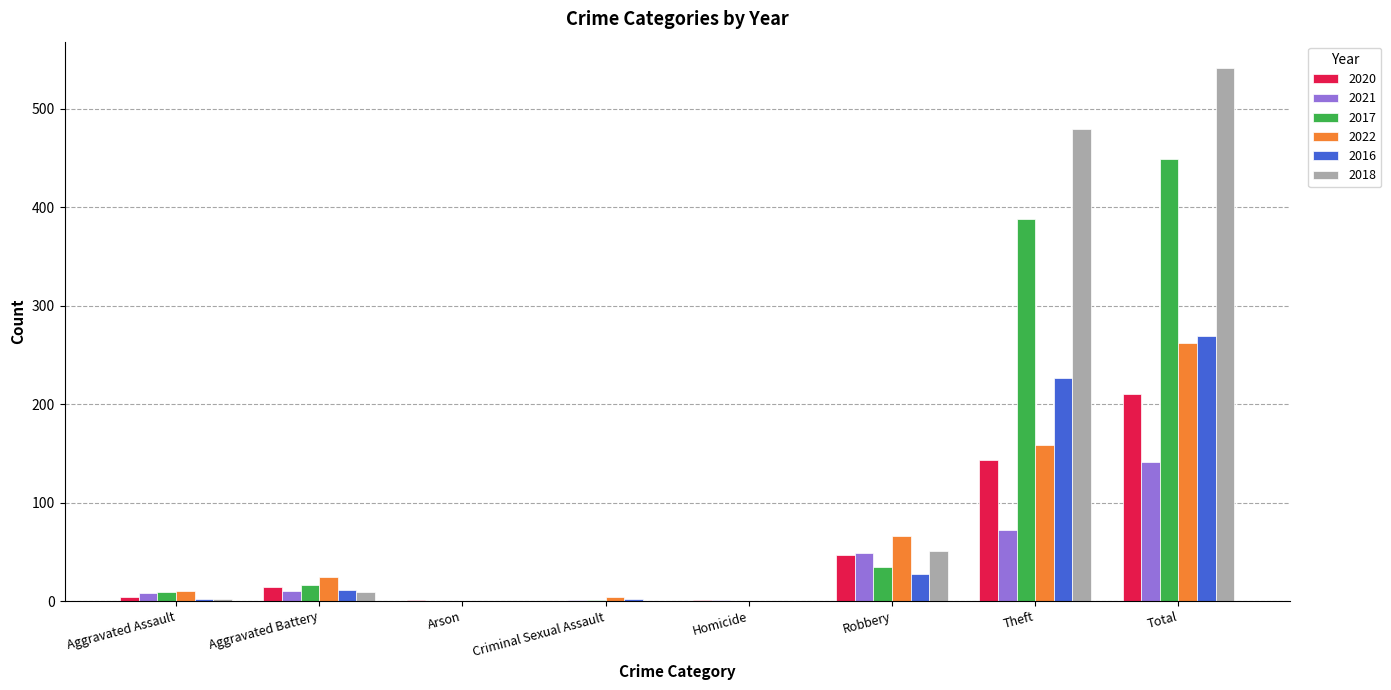

What is the sum of the 2021 values at Robbery and Aggravated Assault?

57